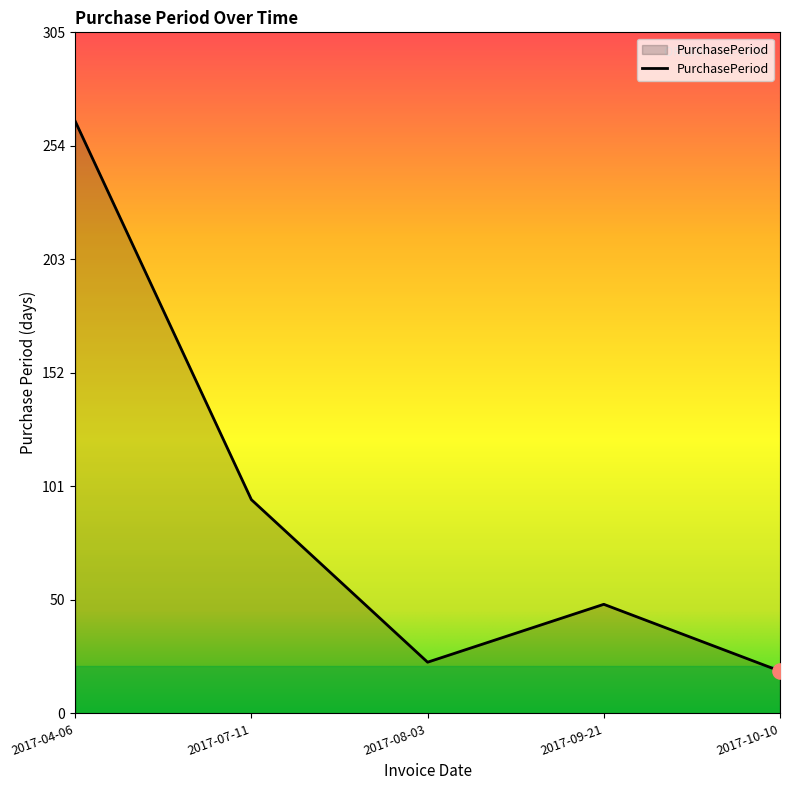

What is the change in value from 2017-08-03 to 2017-10-10?

-4